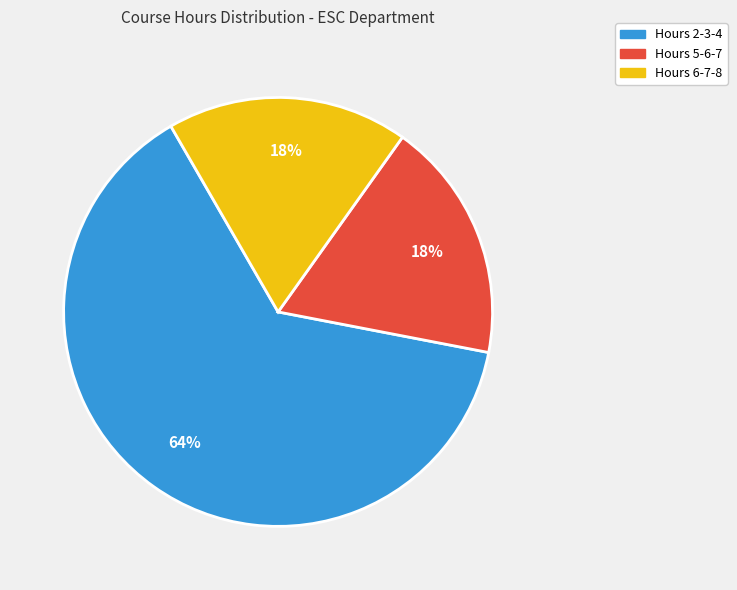

To the nearest percent, what is the average slice percentage?

33%